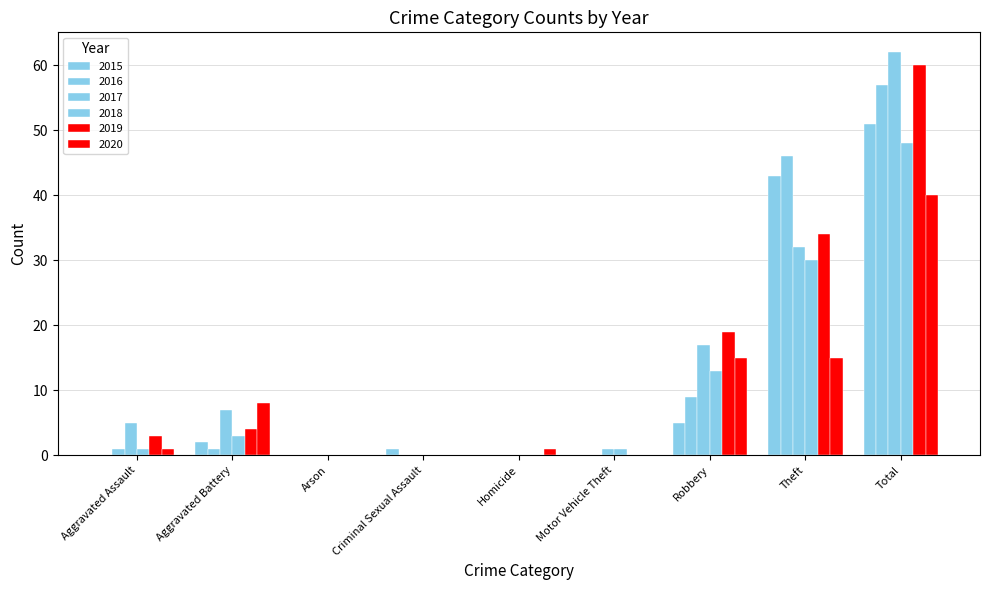

Reading left to right, what are all the values shown in this chart?

2015: Aggravated Assault=0	Aggravated Battery=2	Arson=0	Criminal Sexual Assault=1	Homicide=0	Motor Vehicle Theft=0	Robbery=5	Theft=43	Total=51
2016: Aggravated Assault=1	Aggravated Battery=1	Arson=0	Criminal Sexual Assault=0	Homicide=0	Motor Vehicle Theft=0	Robbery=9	Theft=46	Total=57
2017: Aggravated Assault=5	Aggravated Battery=7	Arson=0	Criminal Sexual Assault=0	Homicide=0	Motor Vehicle Theft=1	Robbery=17	Theft=32	Total=62
2018: Aggravated Assault=1	Aggravated Battery=3	Arson=0	Criminal Sexual Assault=0	Homicide=0	Motor Vehicle Theft=1	Robbery=13	Theft=30	Total=48
2019: Aggravated Assault=3	Aggravated Battery=4	Arson=0	Criminal Sexual Assault=0	Homicide=0	Motor Vehicle Theft=0	Robbery=19	Theft=34	Total=60
2020: Aggravated Assault=1	Aggravated Battery=8	Arson=0	Criminal Sexual Assault=0	Homicide=1	Motor Vehicle Theft=0	Robbery=15	Theft=15	Total=40